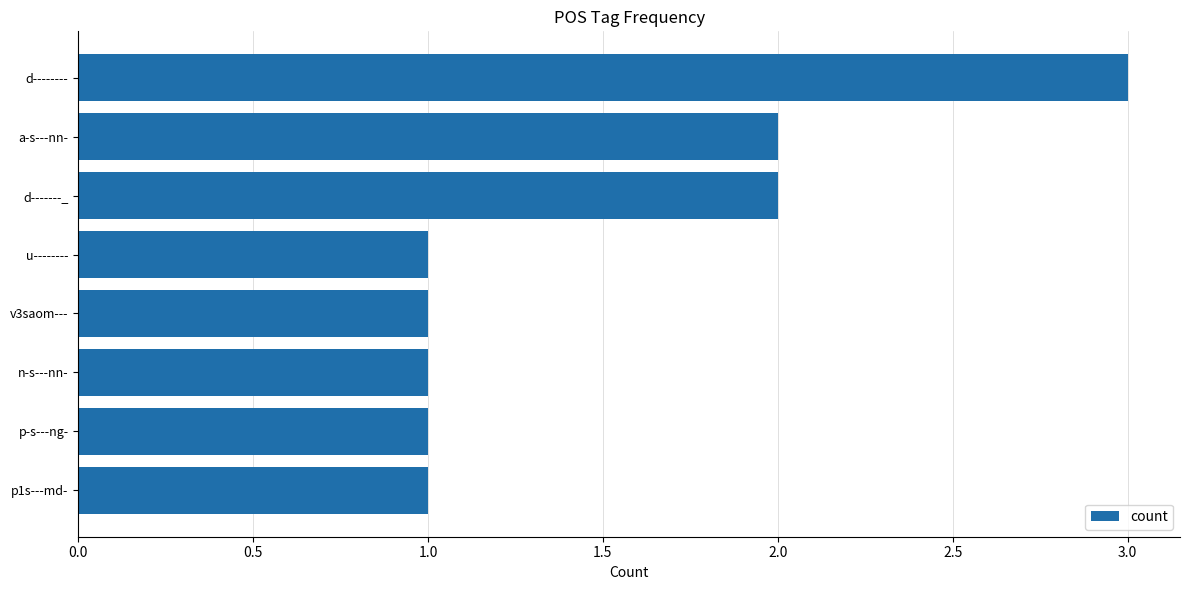

What is the change in value from p-s---ng- to d-------_?

+1